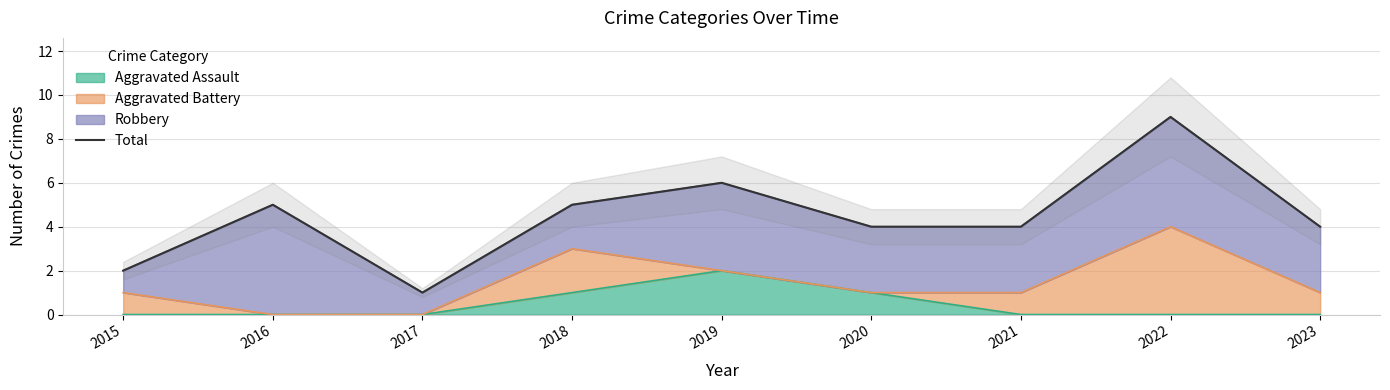

How many interior local valleys (lower than both neighbors) does the data have?

1